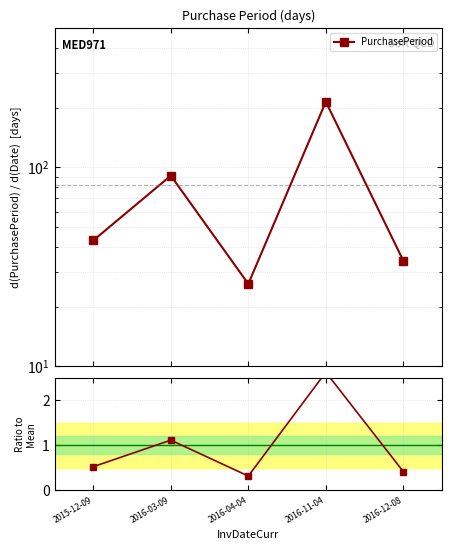

At which category does the chart reach its minimum across all series?

2016-04-04